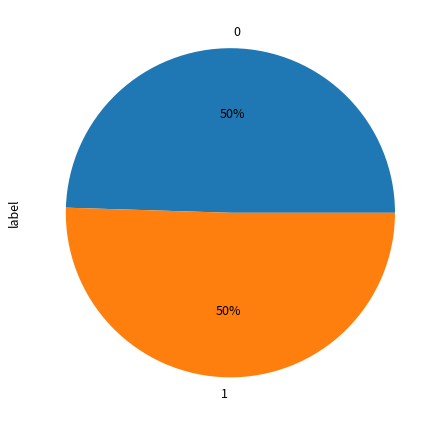

Is it true that 1 is 64% of the pie?

False